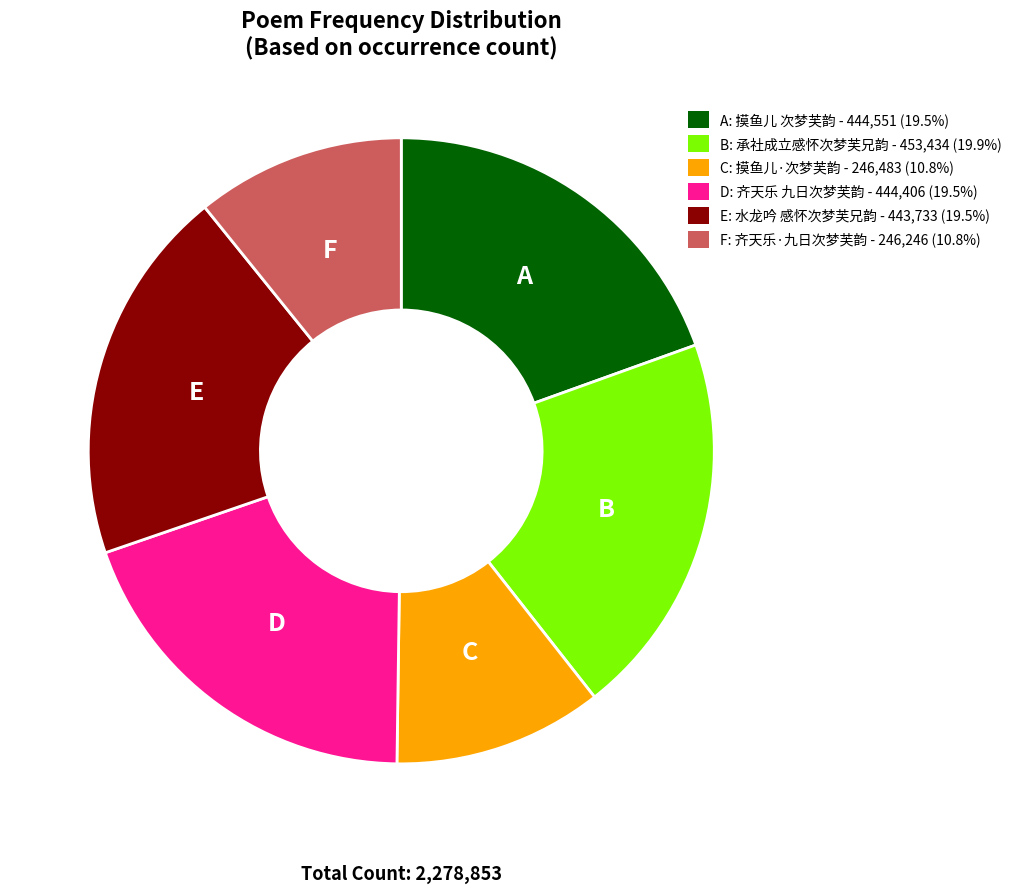

Do F: 齐天乐·九日次梦芙韵 - 246,246 (10.8%) and A: 摸鱼儿 次梦芙韵 - 444,551 (19.5%) together represent more than half of the pie?

No